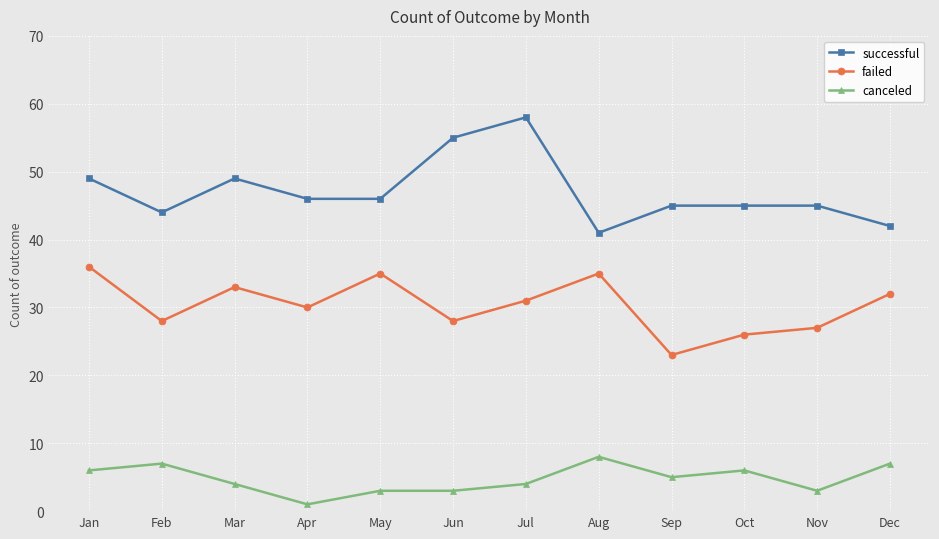

What is the value of the canceled point at the 4th from the left?

1